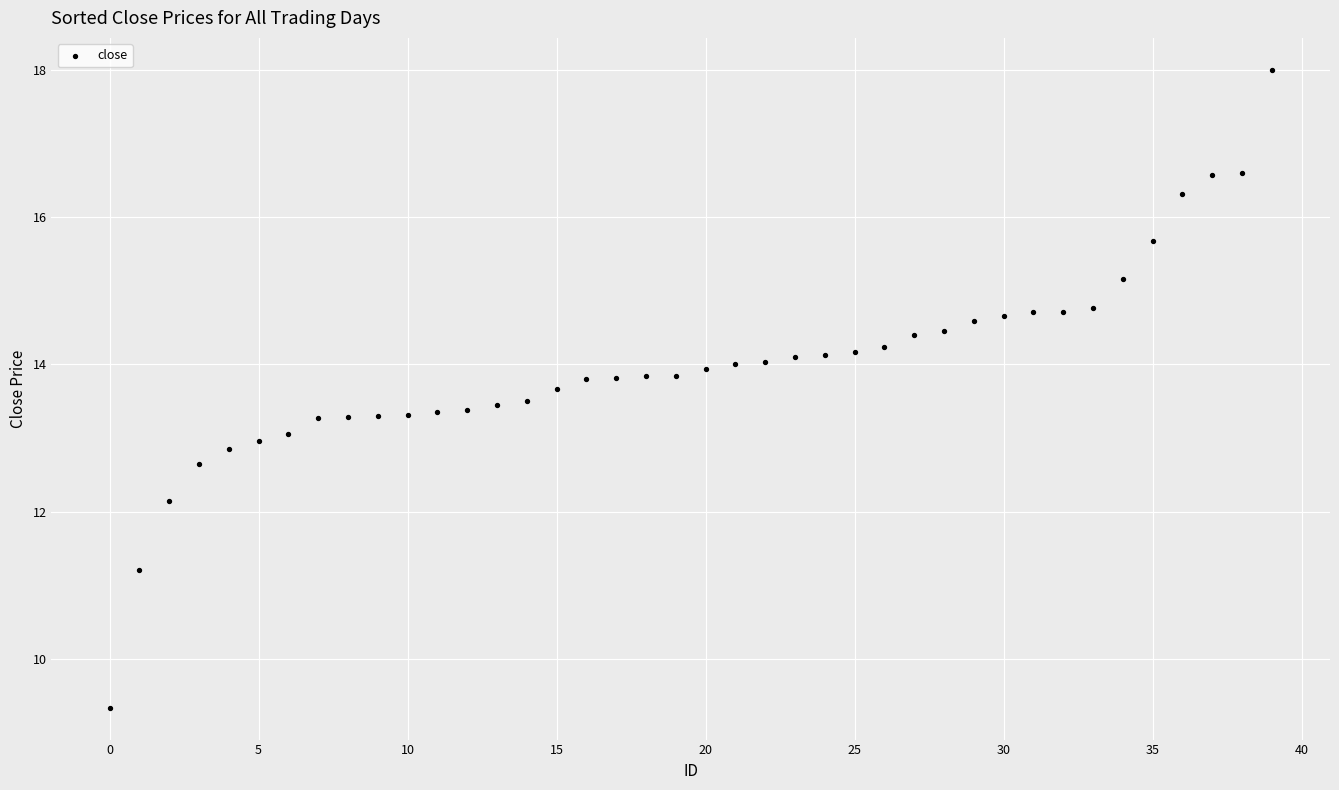

What is the range of Y values (max minus min)?

8.7